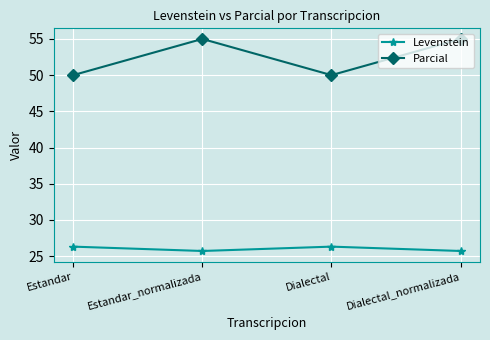

At Dialectal_normalizada, list the series in order from largest to smallest.

Parcial, Levenstein